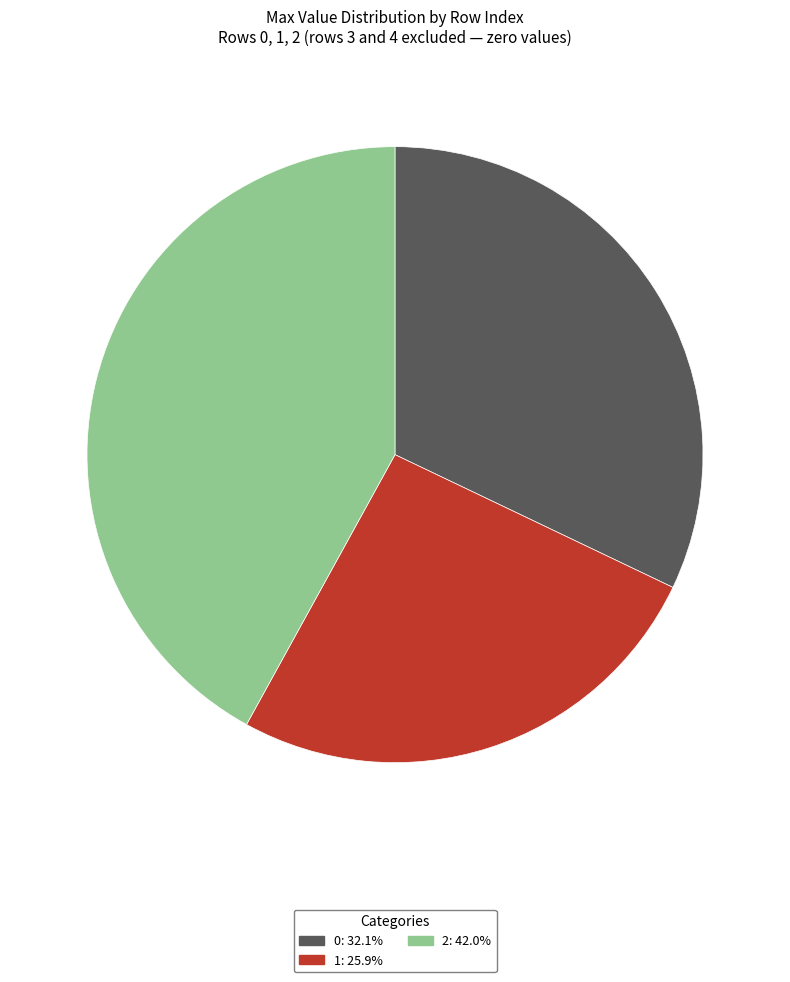

Is 0 the majority of the pie?

No